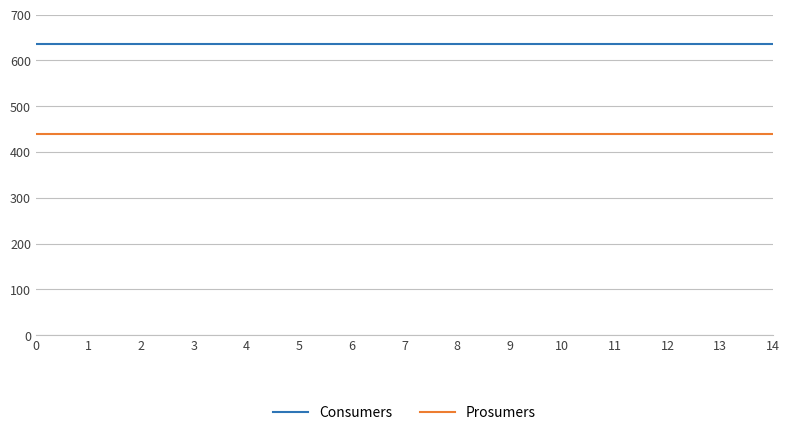

What is the spread (max minus min) of values at 0?

195